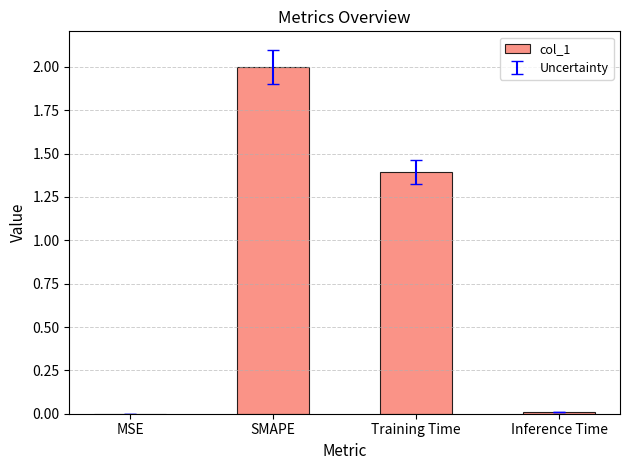

What is the average value?

0.9